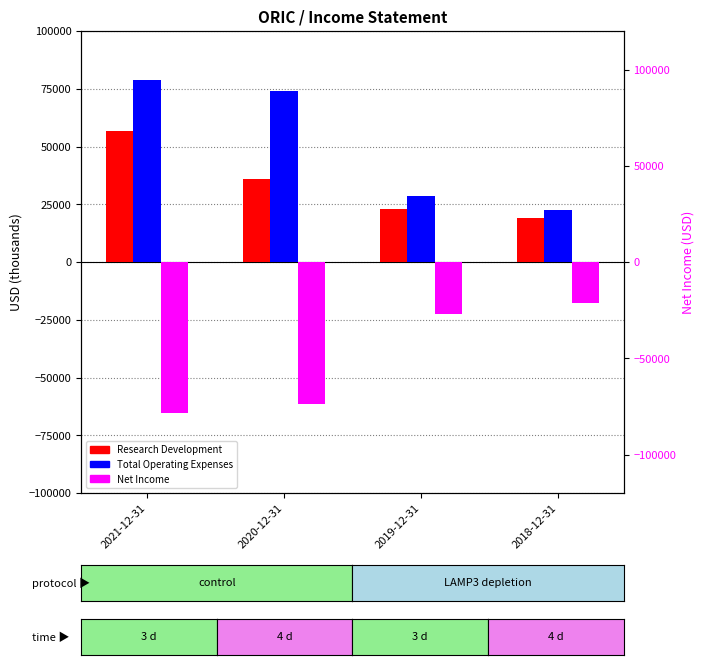

True or false: Total Operating Expenses has a value of 78900 at 2021-12-31.

True